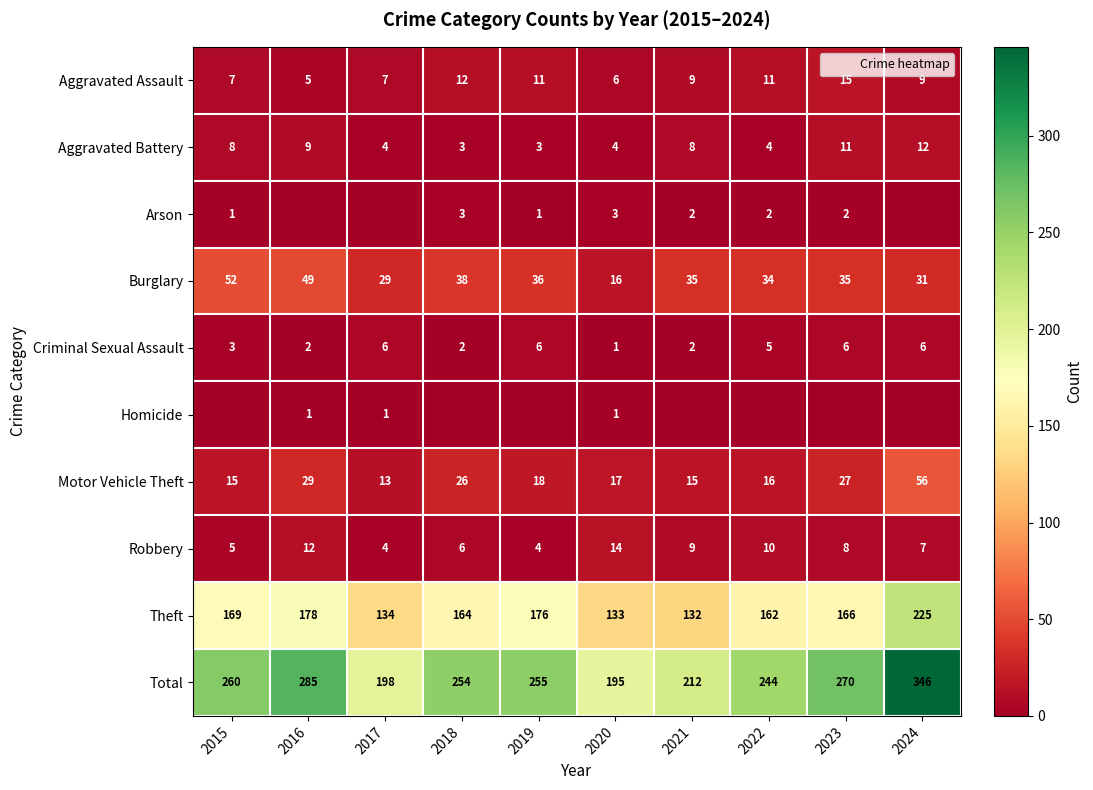

Read the Theft value at 2022, to the nearest 5.

160